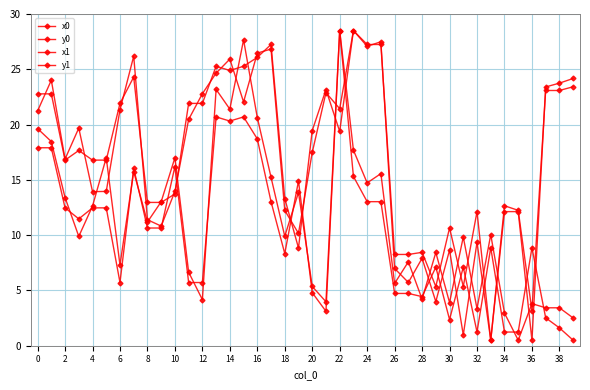

How many times do y0 and x1 cross each other?

18